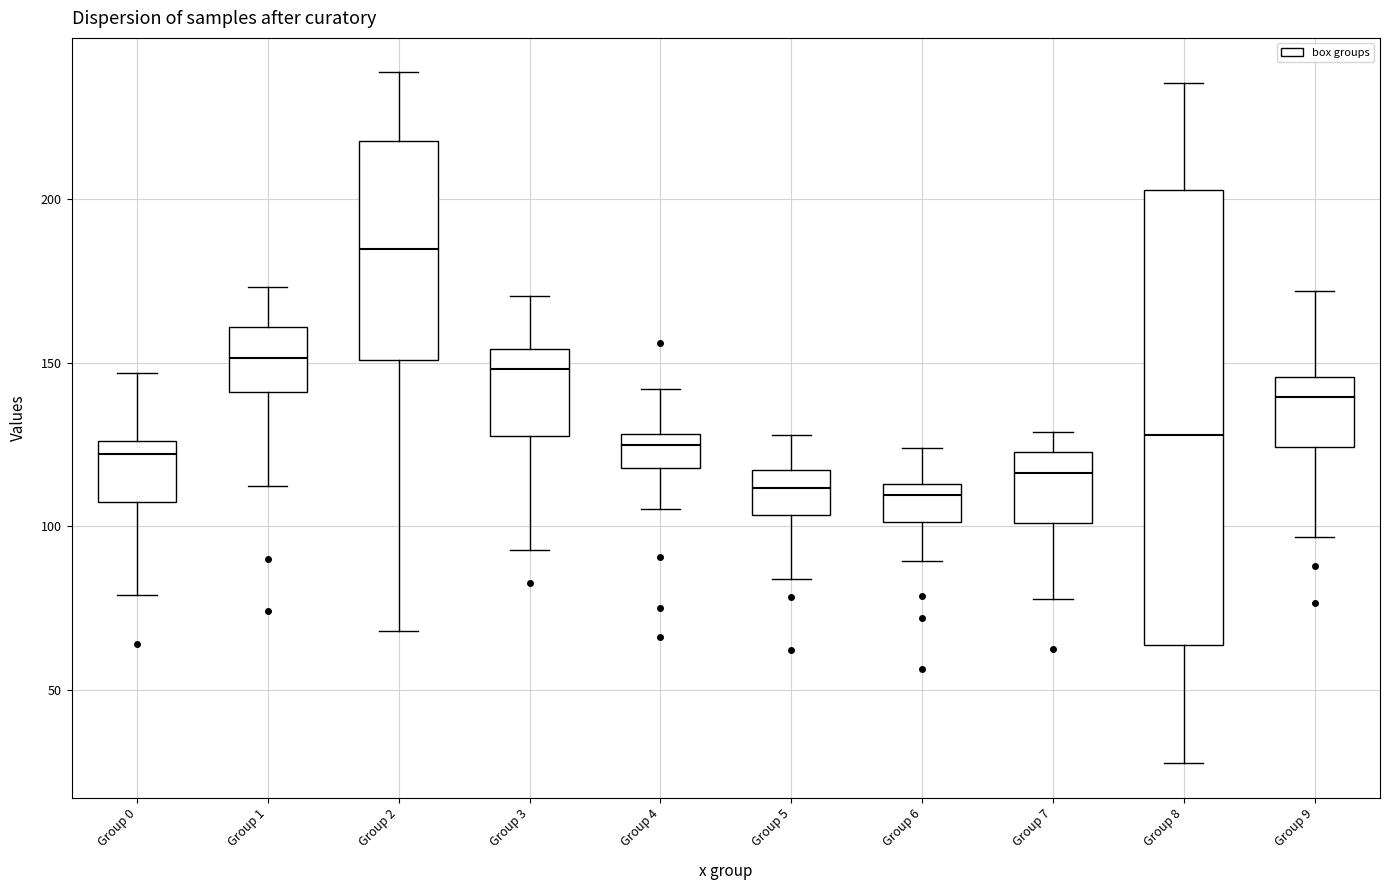

Where is the upper edge of the box for Group 0 on the y-axis? The values are not printed on the chart, so give them approximately, as read against the axis.

125